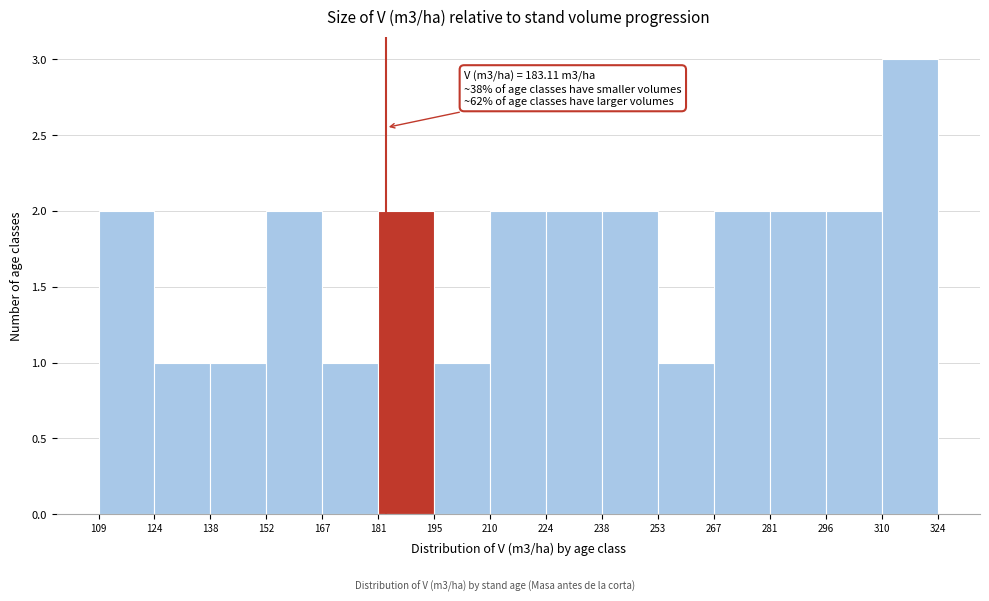

Which range on the x-axis has the tallest bar?

310 to 324